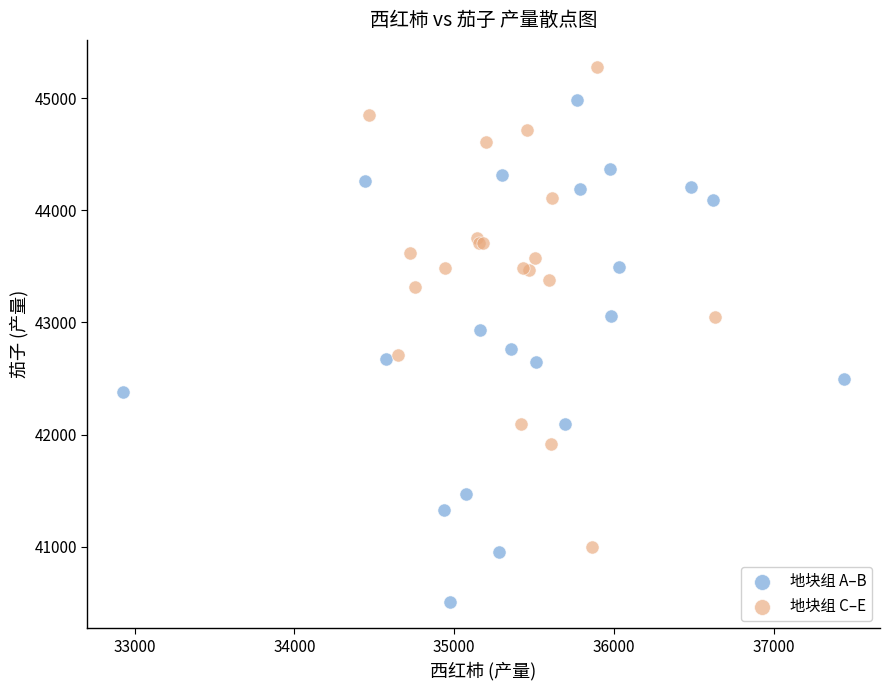

Which series contains the highest Y value?

地块组 C–E